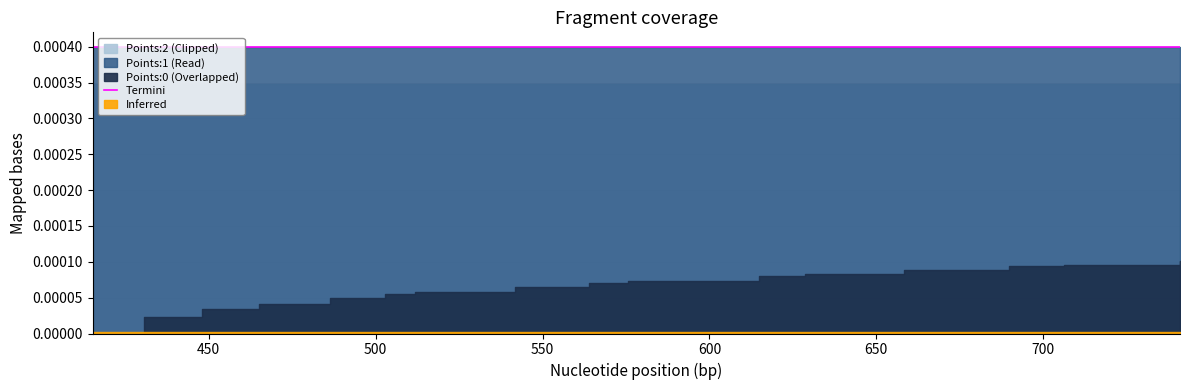

Is it true that Points:2 equals 0.0 at 486.41?

True